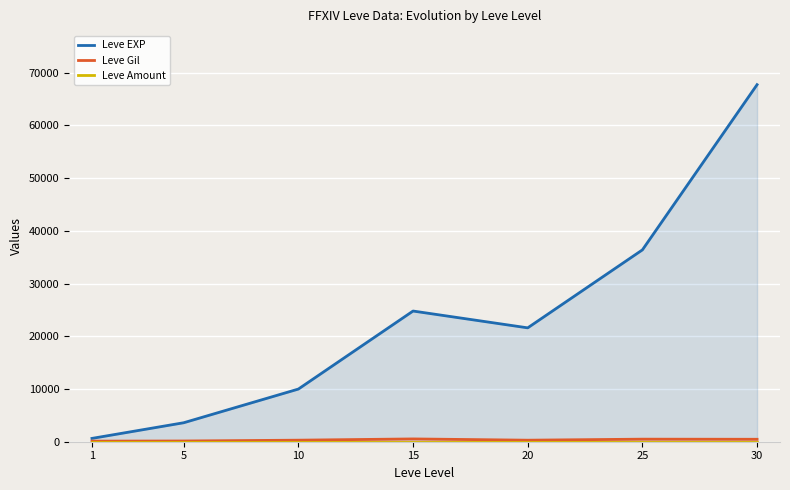

Count the number of categories in the chart.

7